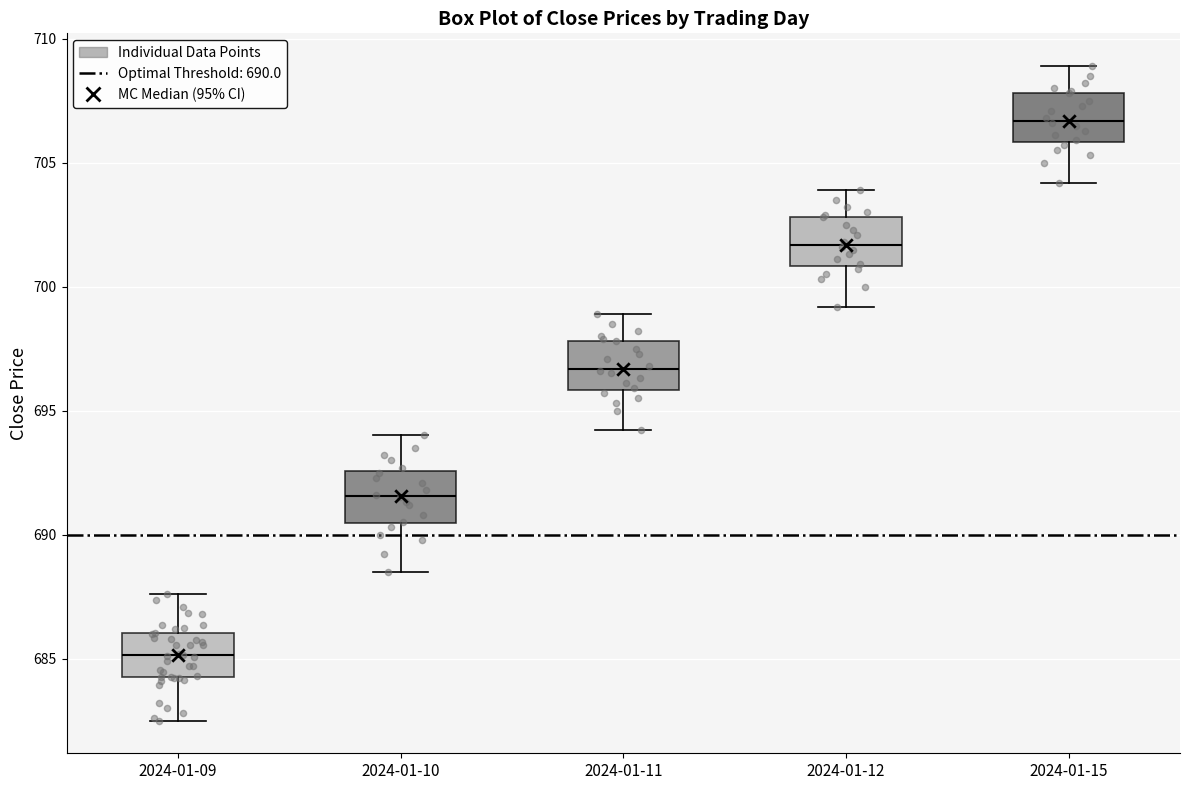

Where does the lower whisker of the box for 2024-01-10 end on the y-axis? The values are not printed on the chart, so give them approximately, as read against the axis.

688.5